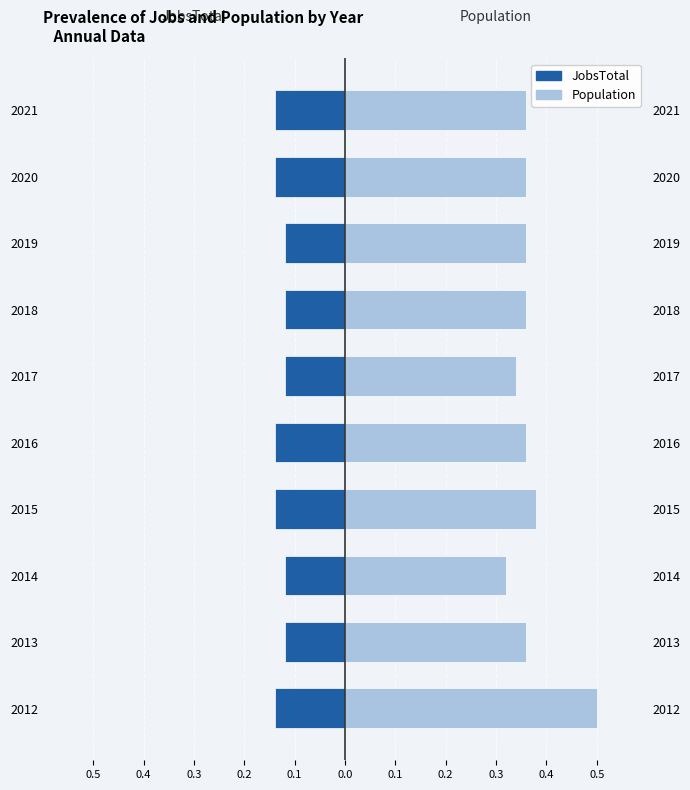

What is the maximum value for Population?

0.5